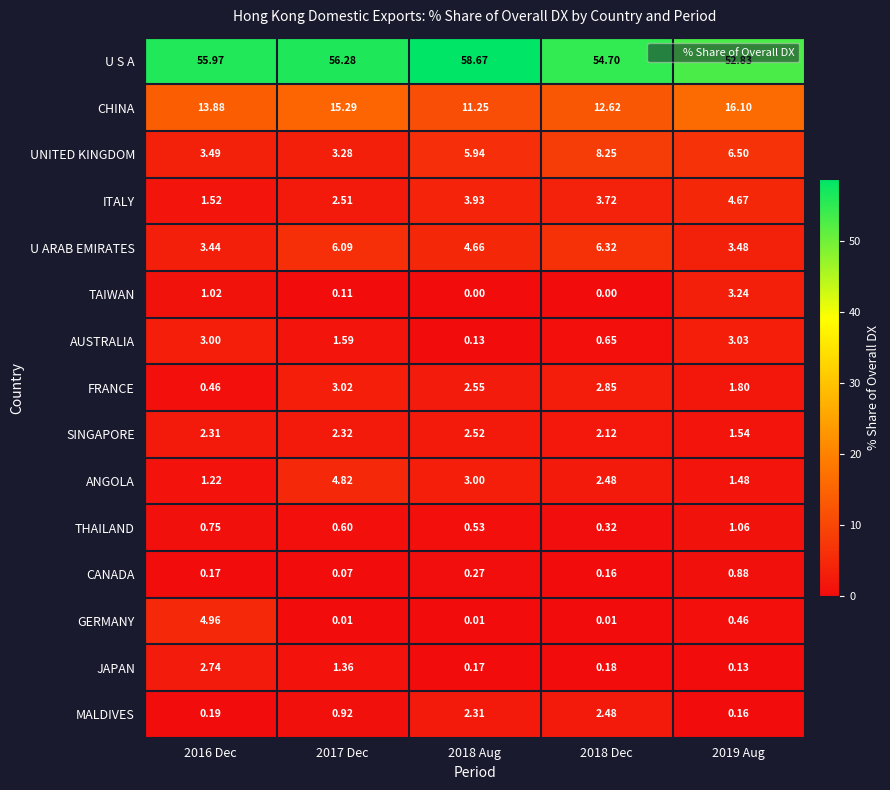

Is the value of U ARAB EMIRATES at 2016 Dec greater than the value of U S A at 2018 Dec?

No